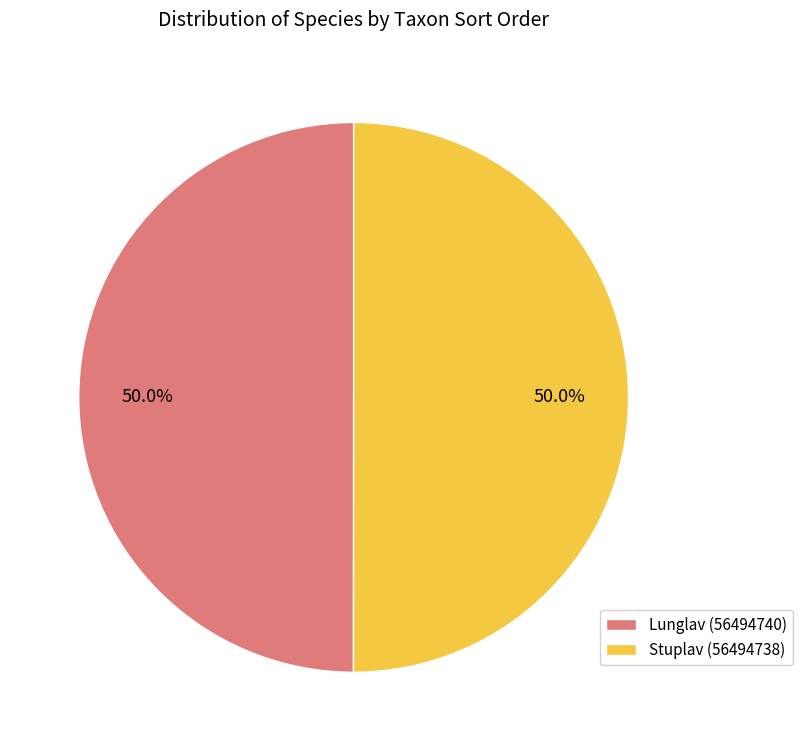

What portion of the pie excludes Lunglav (56494740)?

50.0%